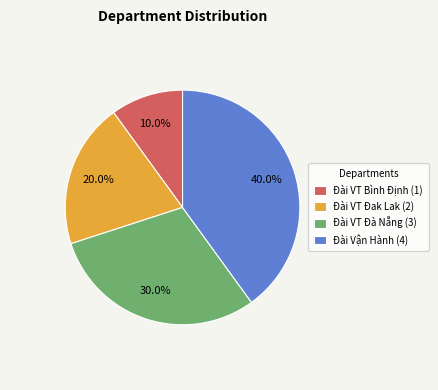

What percentage do Đài VT Đak Lak and Đài VT Bình Định together represent?

30.0%